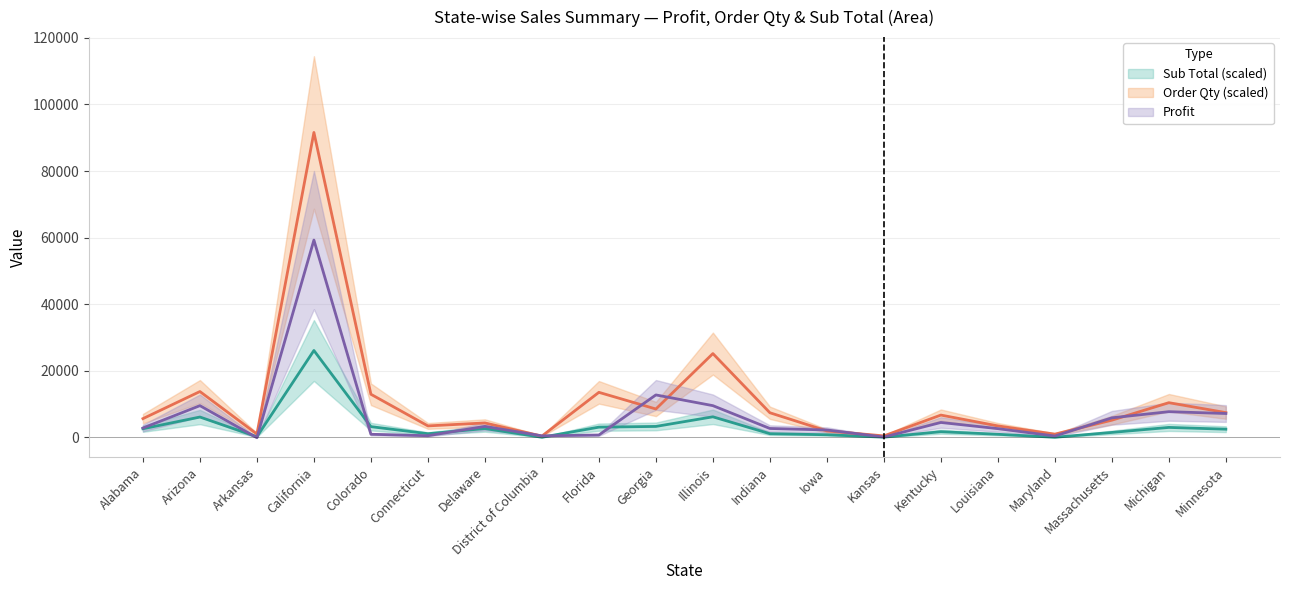

What is the label of the 2nd point from the left?

Arizona